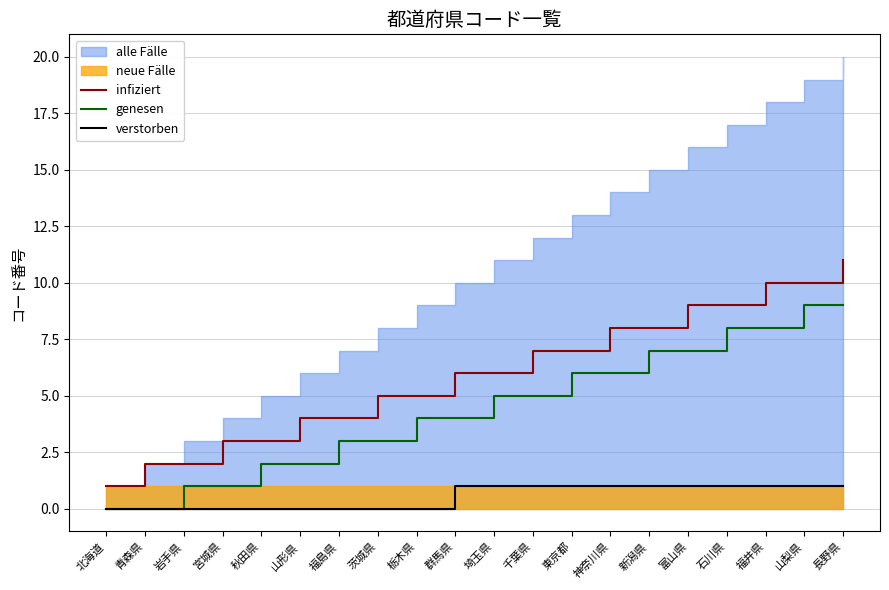

True or false: verstorben has more than 0 points higher than both neighbors.

False